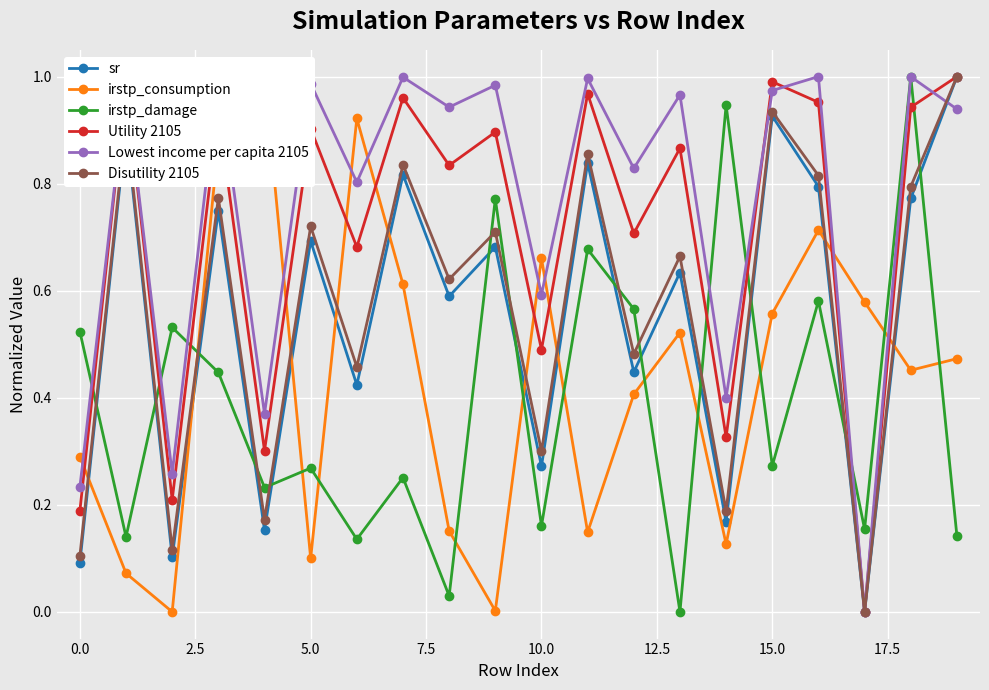

Which series changed the most between 11 and 14?

sr